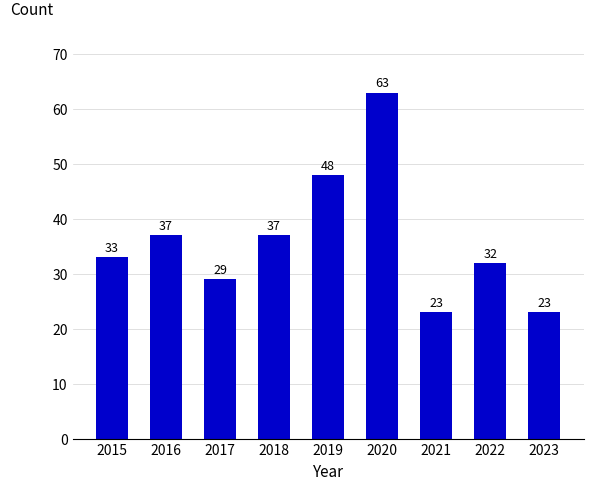

What is the approximate value at 2020, to the nearest 5?

65